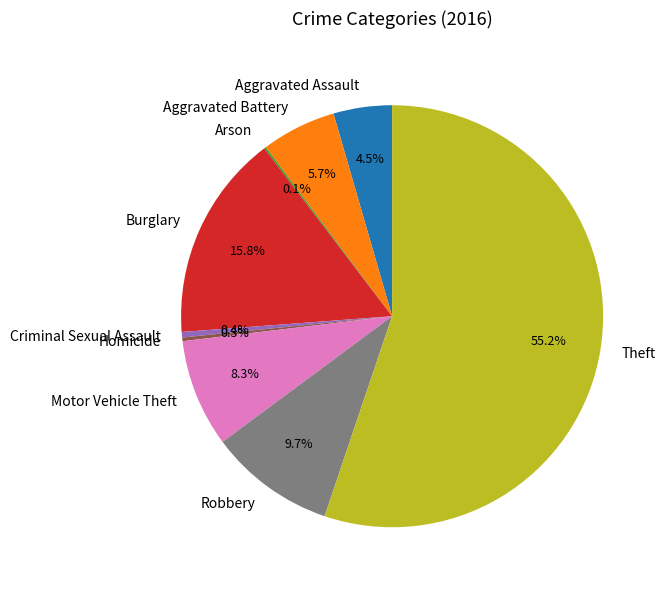

What percentage is NOT represented by Aggravated Assault?

95.5%